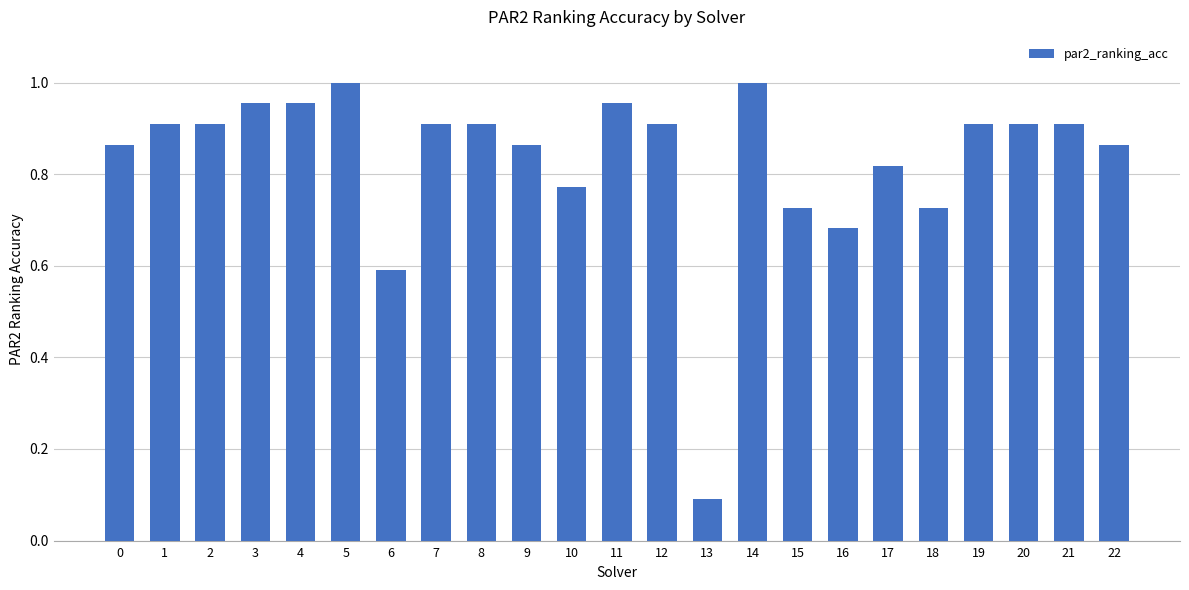

Count the number of data series in this chart.

1